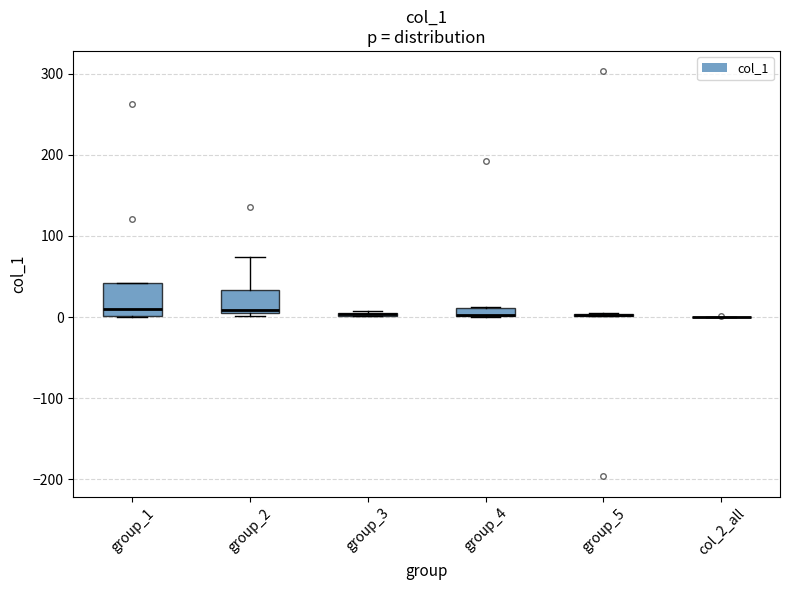

Which box is the tallest, from its lower edge to its upper edge?

group_1